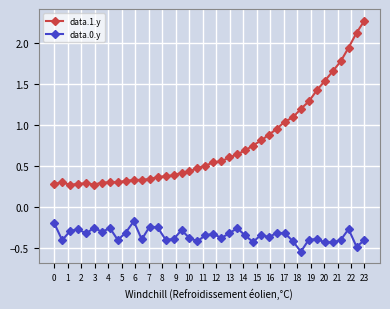

Rank the series by their maximum value, from lowest to highest.

data.0.y, data.1.y